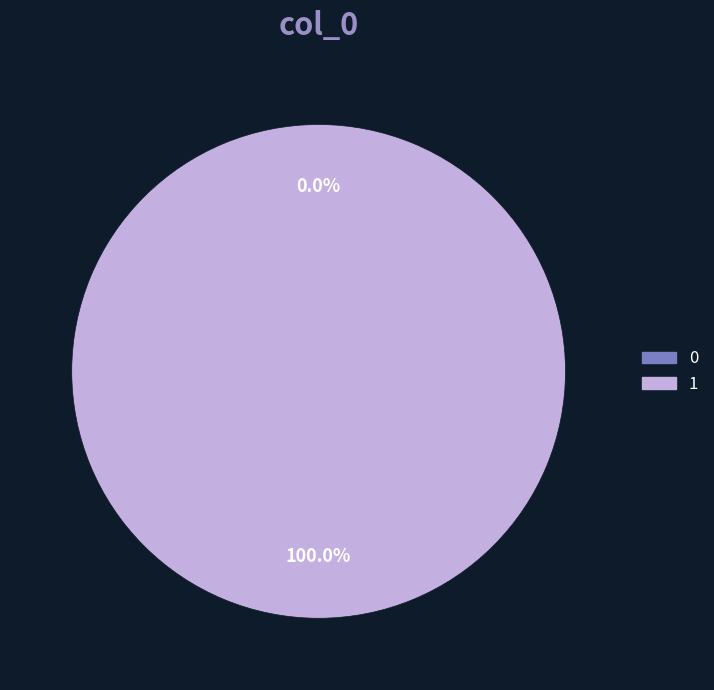

To the nearest percent, what is the difference between the largest and smallest slice percentages?

100%